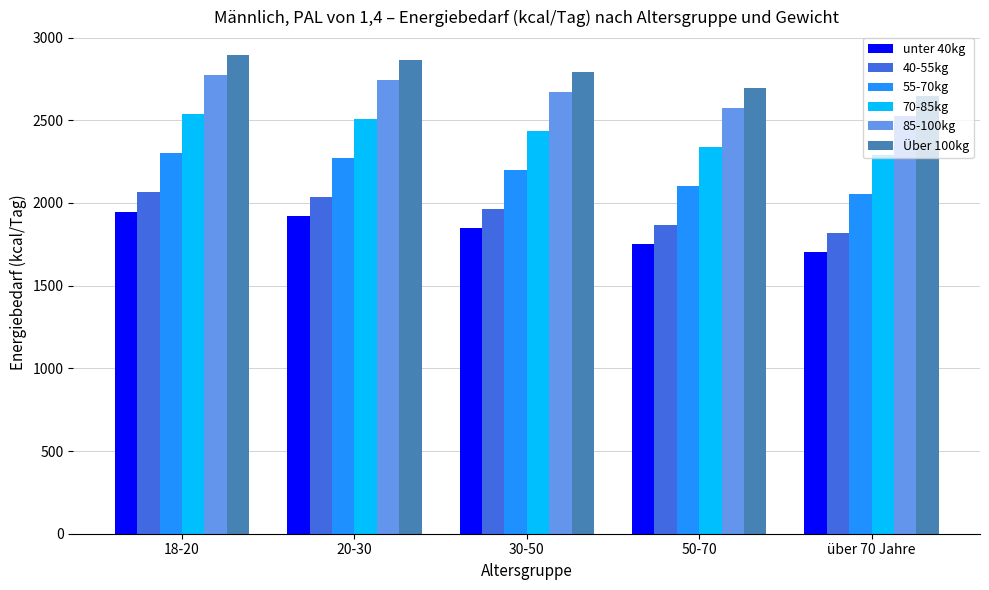

What position from the right is 30-50?

3